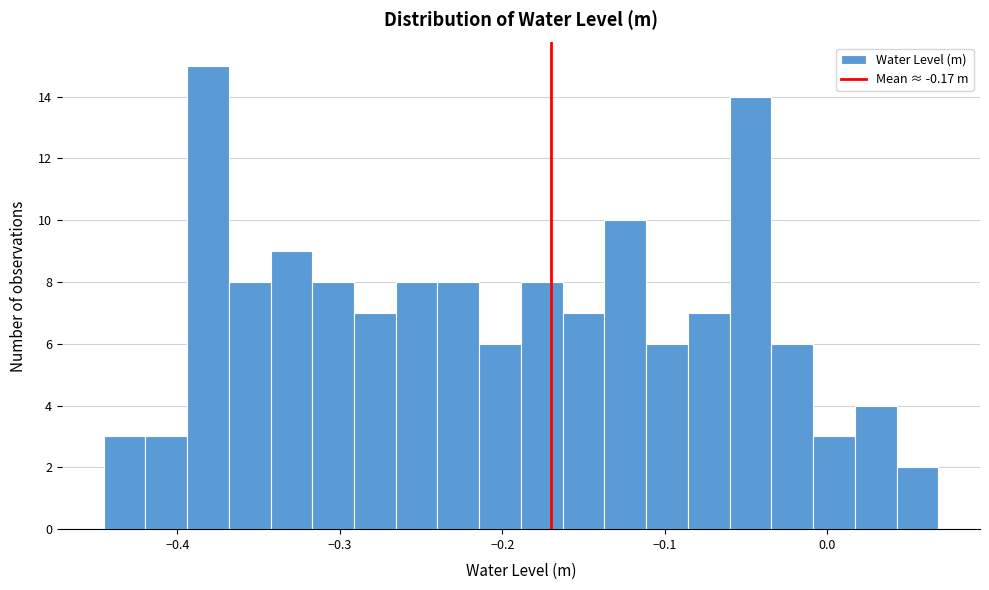

Read against the x-axis, roughly where is the centre of the tallest bar?

-0.38